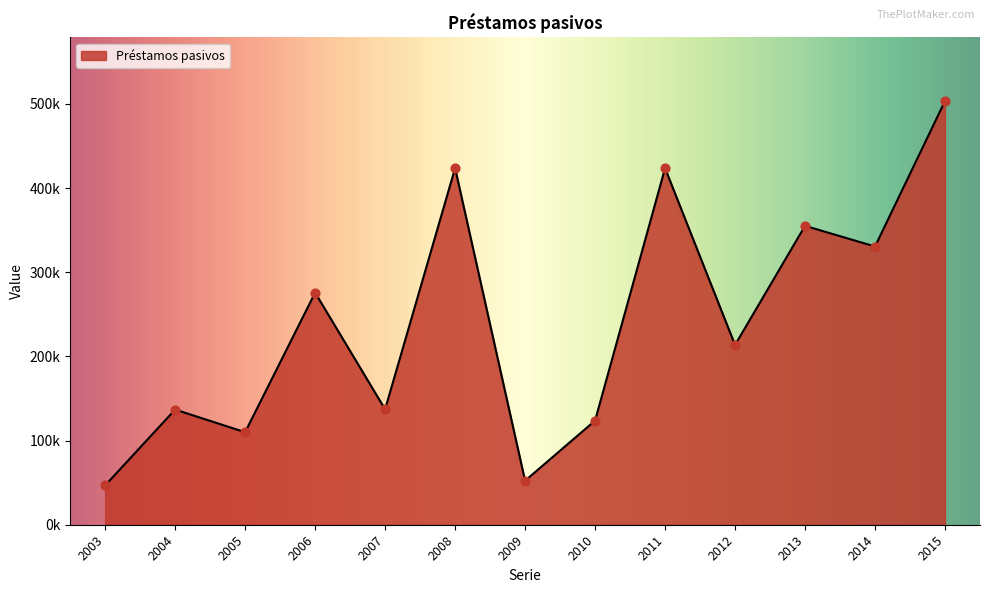

What is the change in value from 2009 to 2010?

+71419